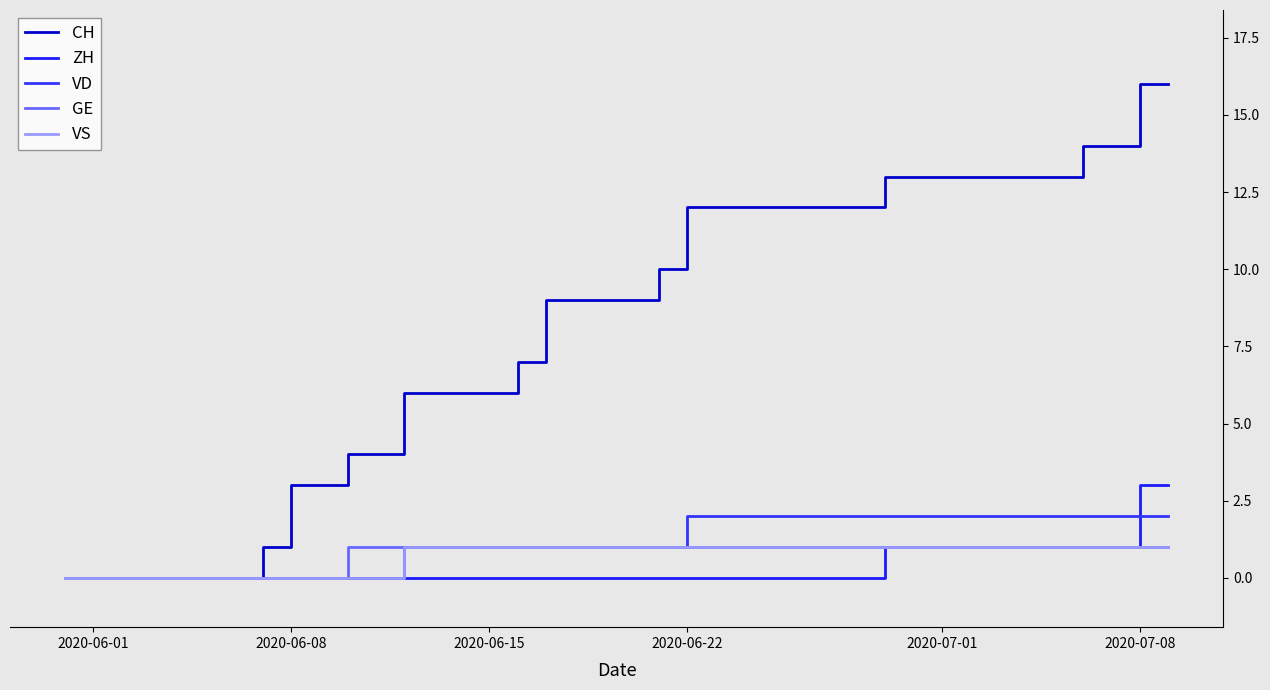

What is the value of the VS point at the 18th from the left?

1